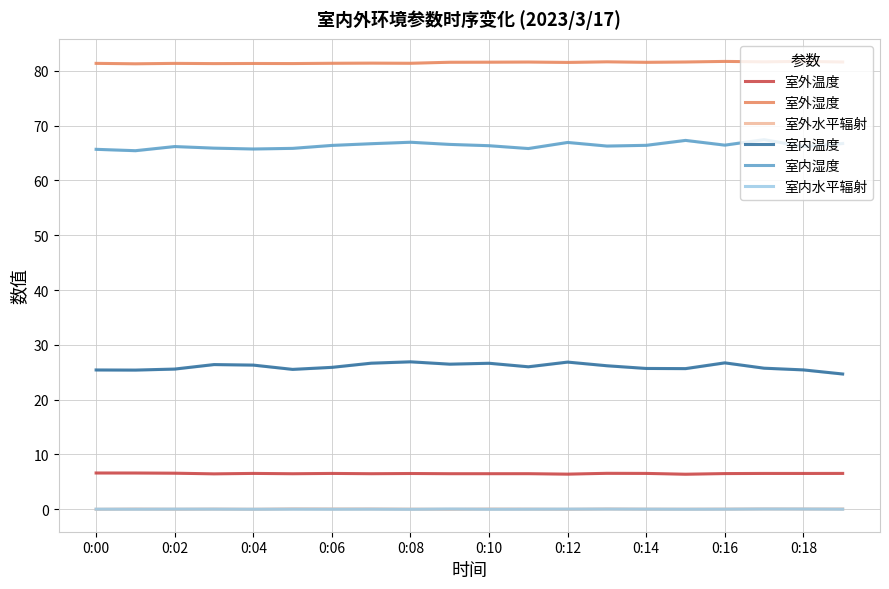

What is the maximum value shown in the chart?

81.7